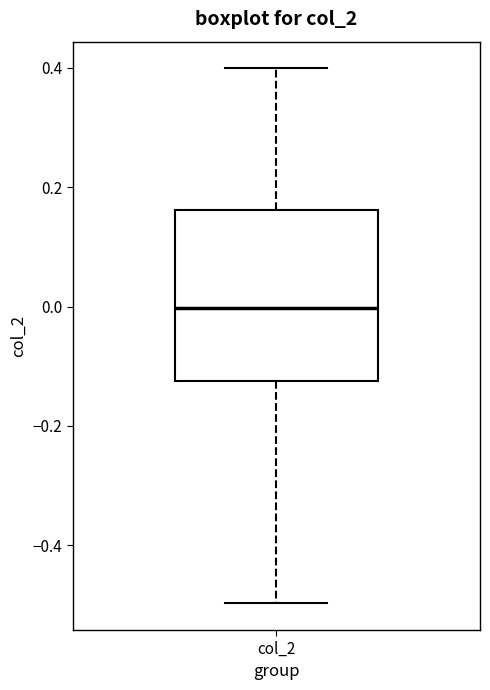

Transcribe this box plot: give where the median line is, the range the box spans, and where the two whiskers end, as read against the y-axis. The values are not printed on the chart, so give them approximately, as read against the axis.

median 0.00, box -0.12 to 0.16, whiskers -0.50 to 0.40